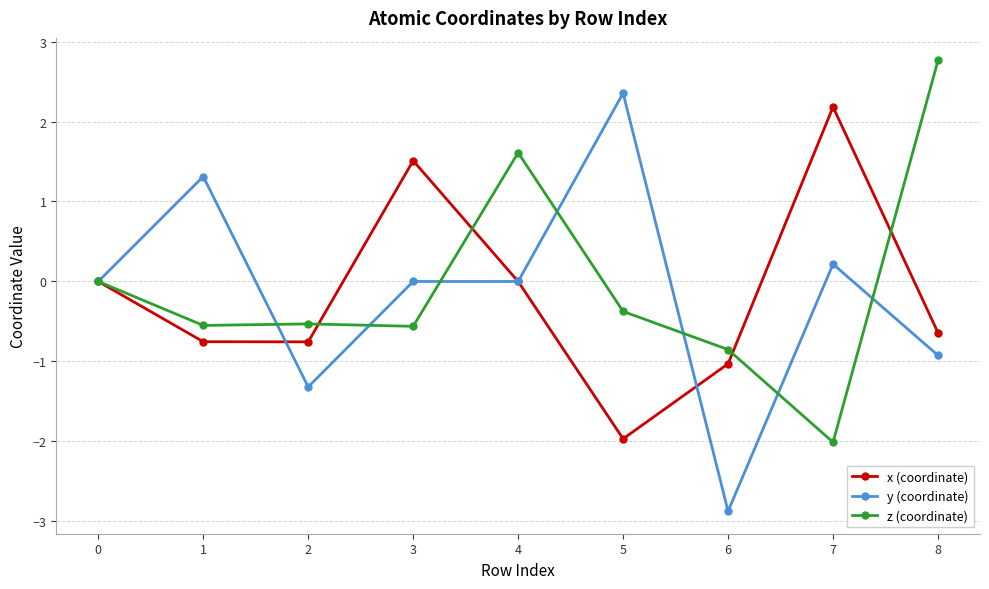

Is this an area chart (filled region under the line)?

No